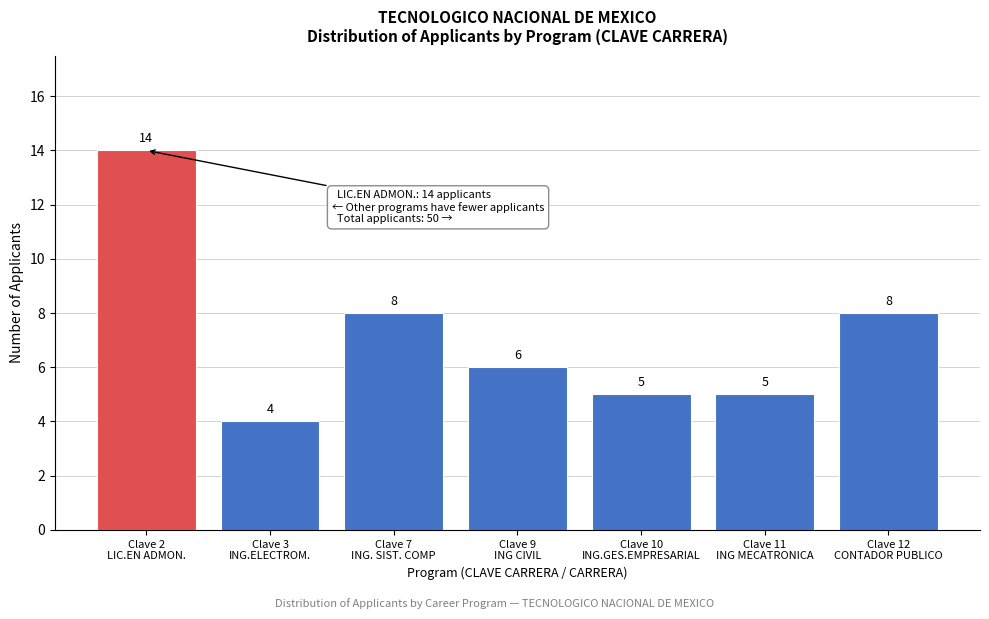

Reading right to left, what are all the values shown in this chart?

8	5	5	6	8	4	14